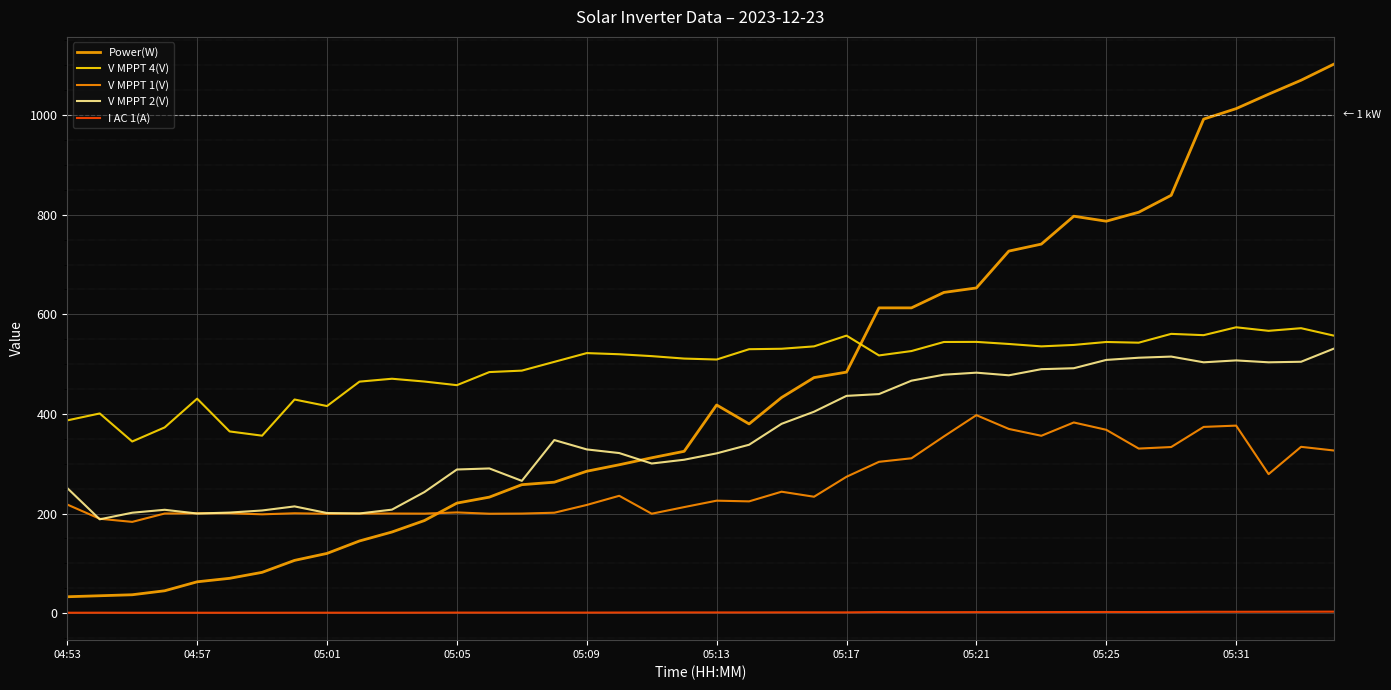

Which category has the highest value in the V MPPT 1(V) series?

05:21